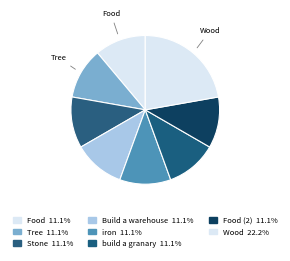

Rank the categories by value from highest to lowest.

Wood, Food, Tree, Stone, Build a warehouse, iron, build a granary, Food (2)